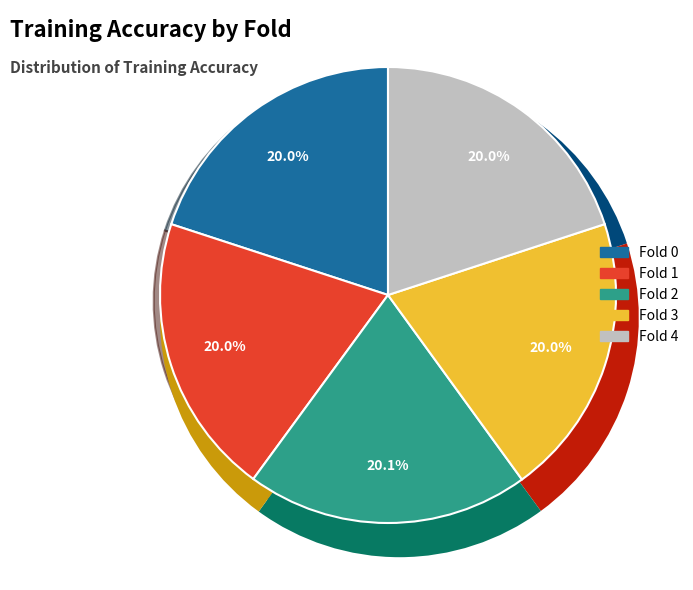

How many segments does this pie chart have?

5